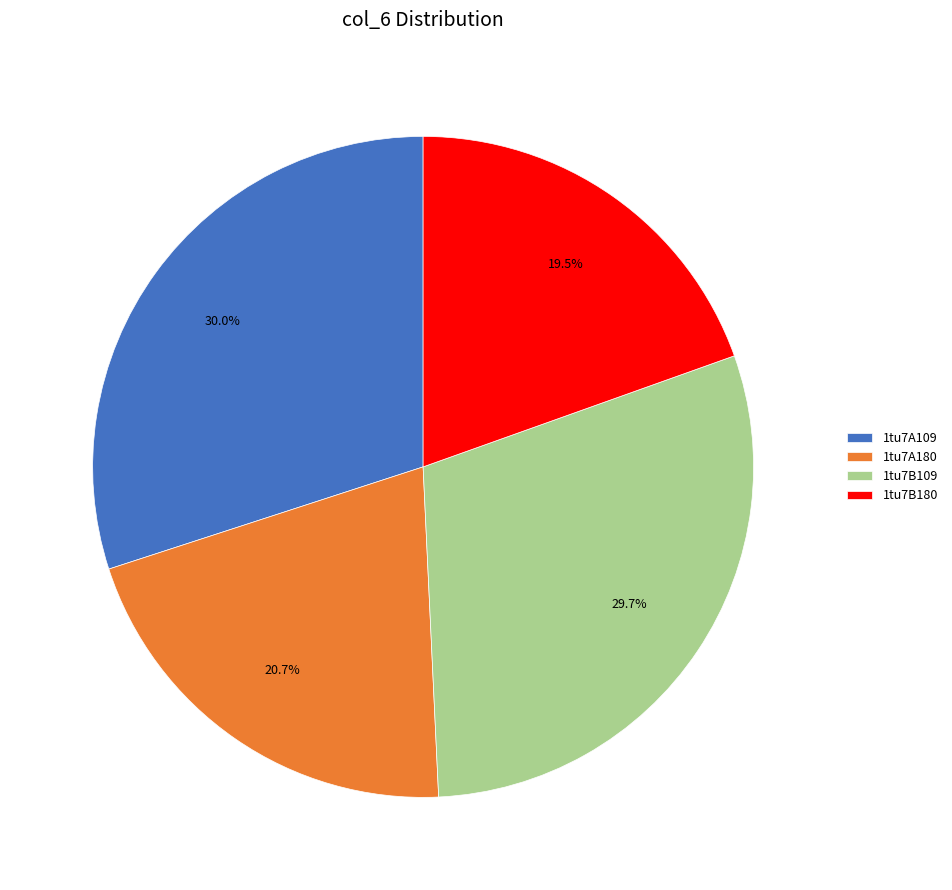

To the nearest percent, what is the combined percentage of 1tu7B180 and 1tu7A109?

50%